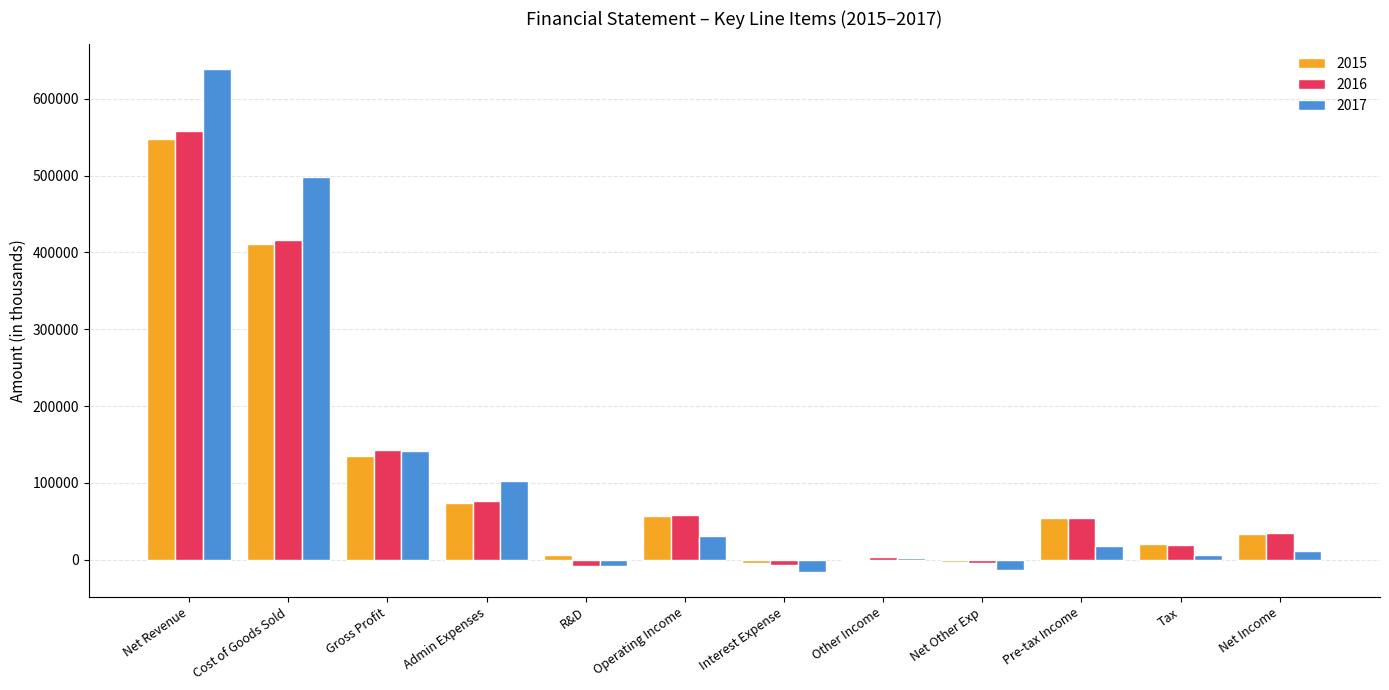

Which label corresponds to the largest value in the chart?

Net Revenue